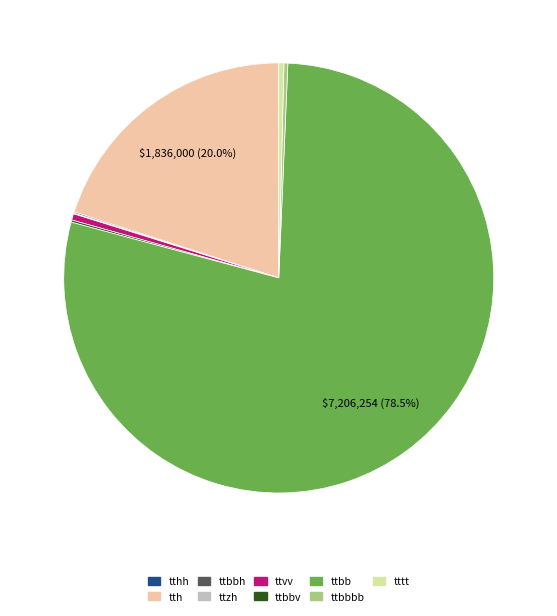

To the nearest percent, what is the difference between the largest and smallest slice percentages?

78%